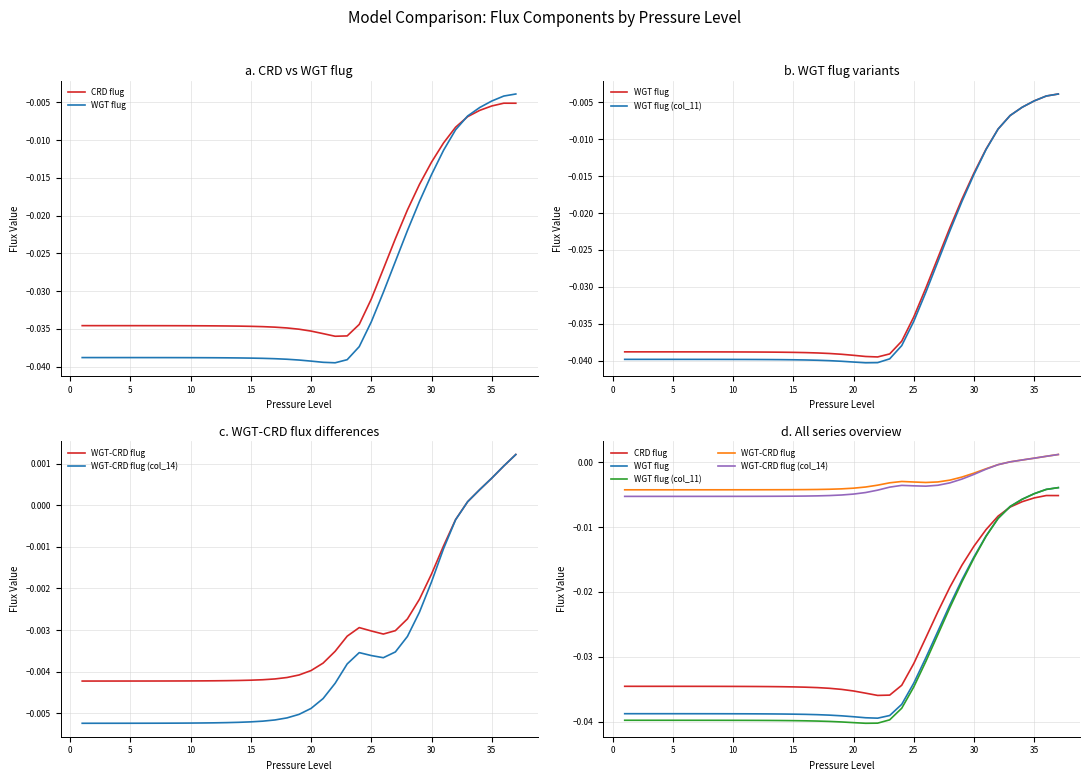

How many lines are shown in the chart?

5